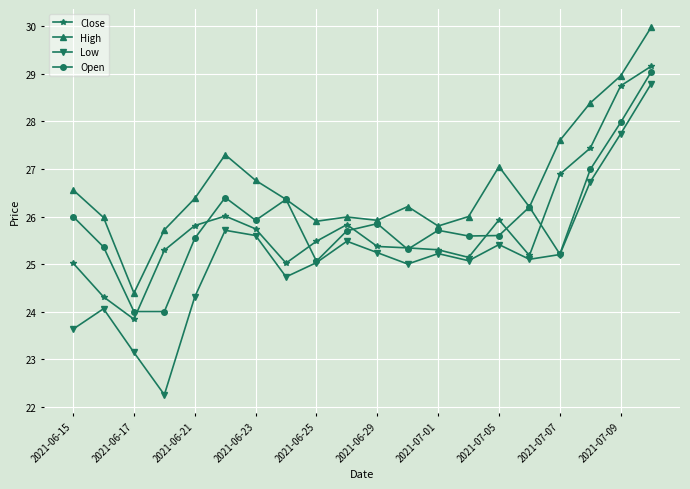

What is the minimum value for Close?

23.8